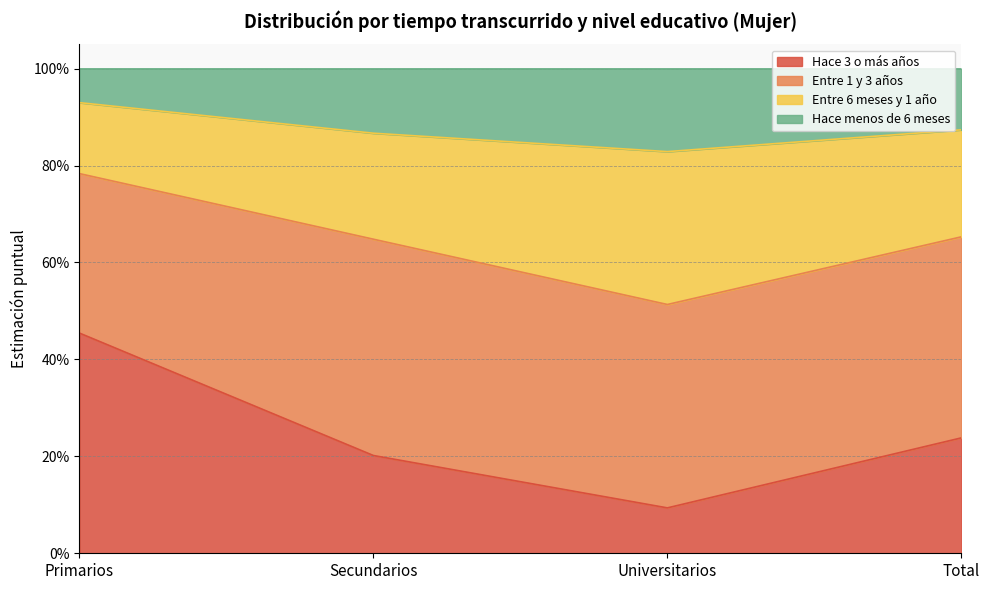

What are all the series names shown in the legend?

Hace 3 o más años, Entre 1 y 3 años, Entre 6 meses y 1 año, Hace menos de 6 meses